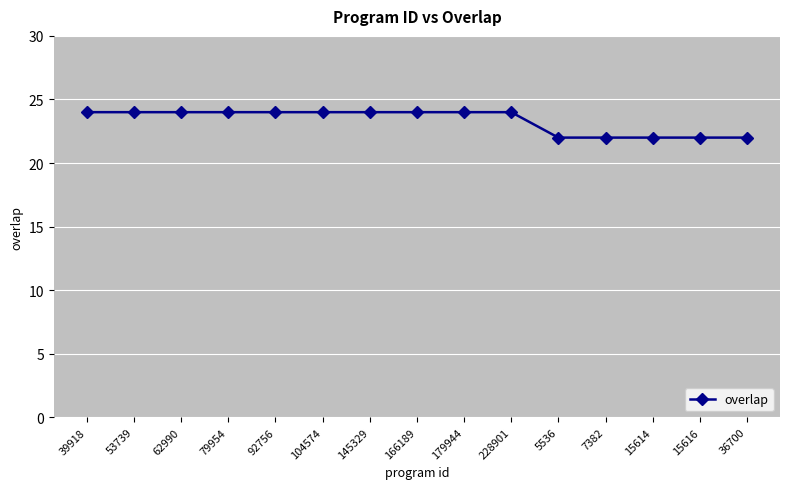

The value at 179944 is 24. True or false?

True